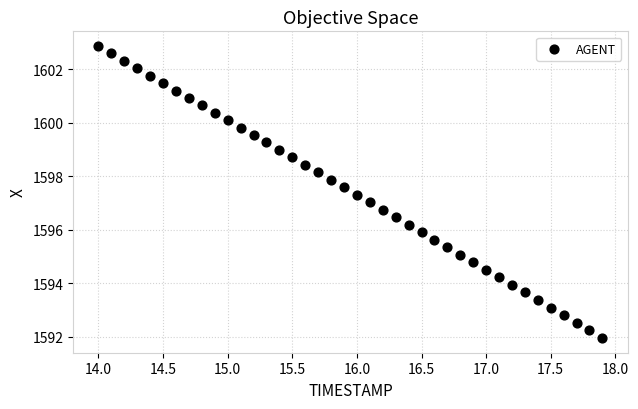

What is the range of X values (max minus min)?

3.9